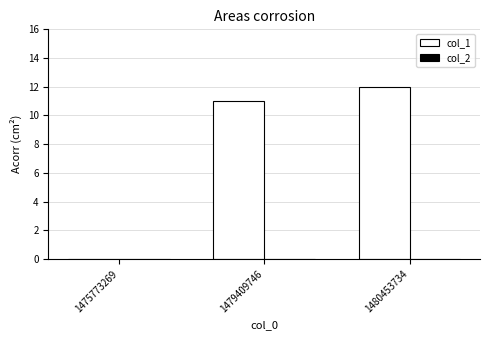

What is the change in value from 1475773269 to 1479409746?

+11